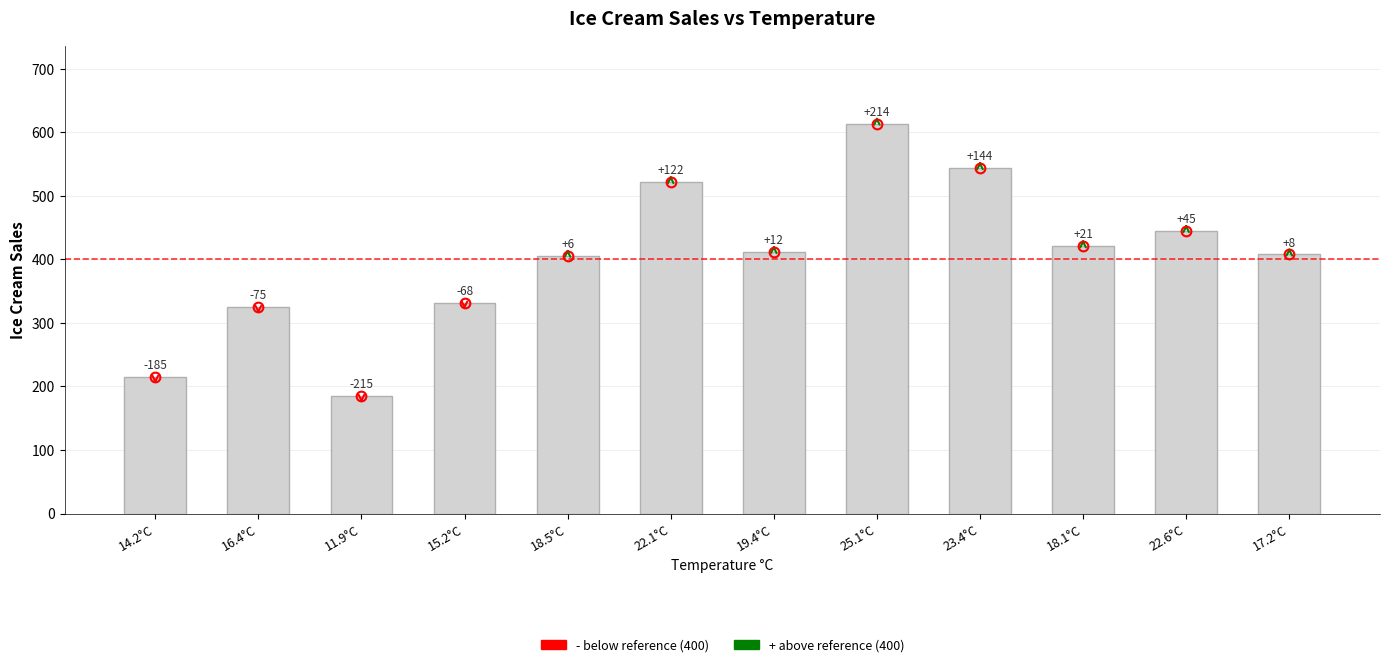

At which category does the chart reach its peak across all series?

25.1°C